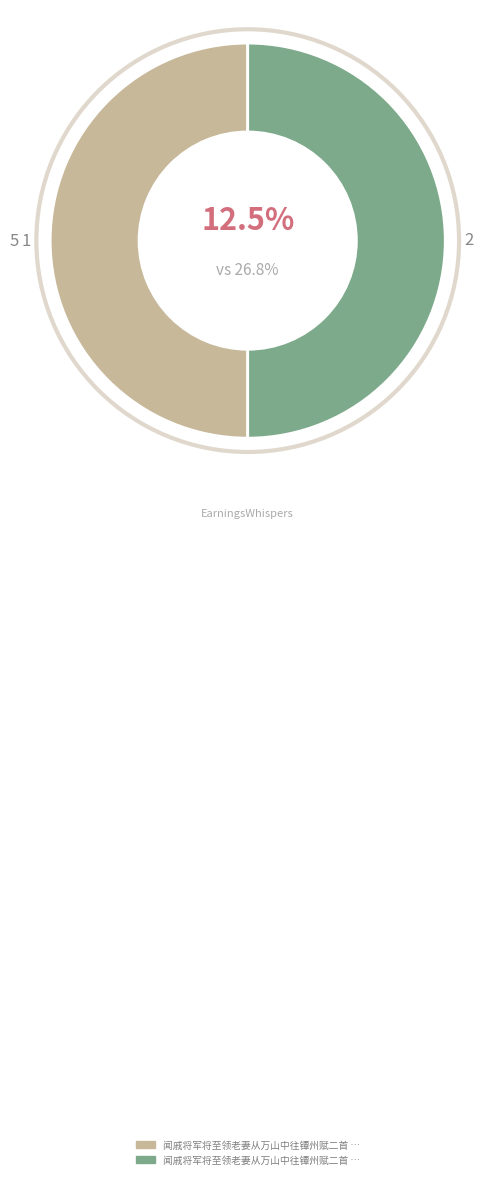

Is it true that 闻戚将军将至领老妻从万山中往镡州赋二首 其一 is 50% of the pie?

True